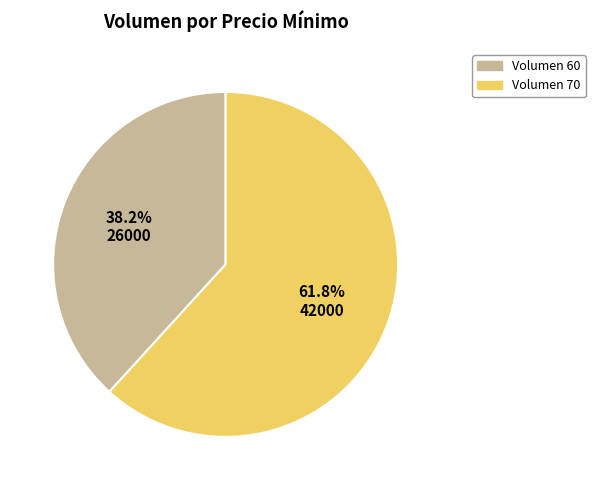

Between Volumen 70 and Volumen 60, which is larger?

Volumen 70